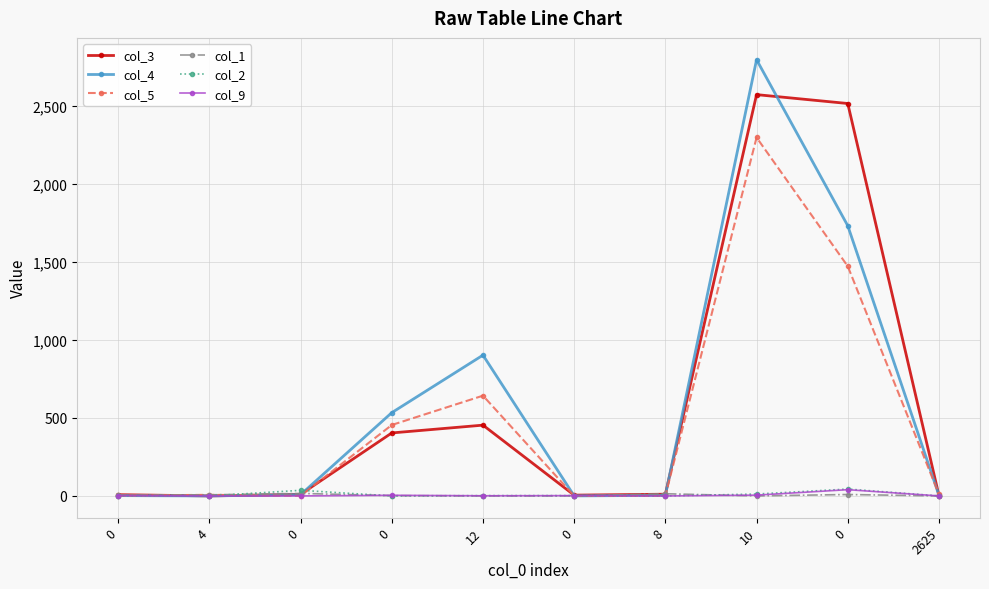

Count the number of categories in the chart.

10